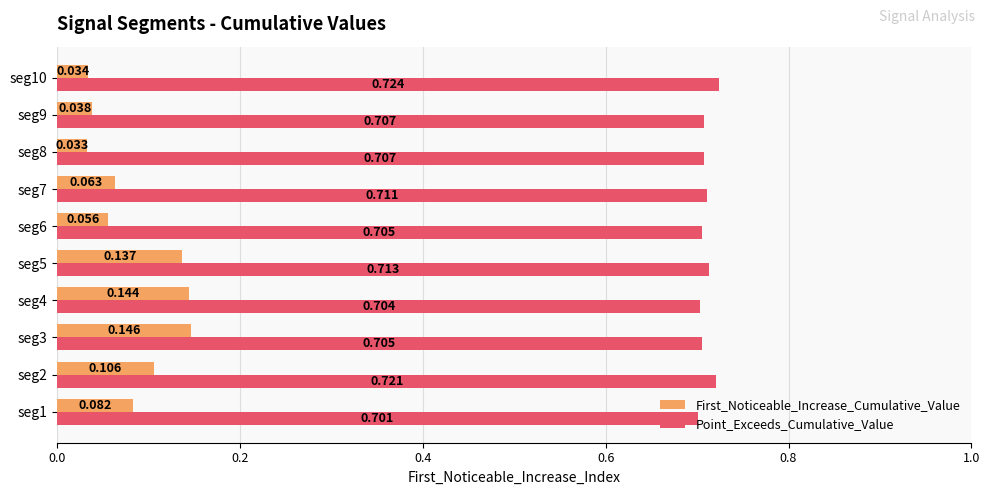

Rank the series by their maximum value, from highest to lowest.

Point_Exceeds_Cumulative_Value, First_Noticeable_Increase_Cumulative_Value